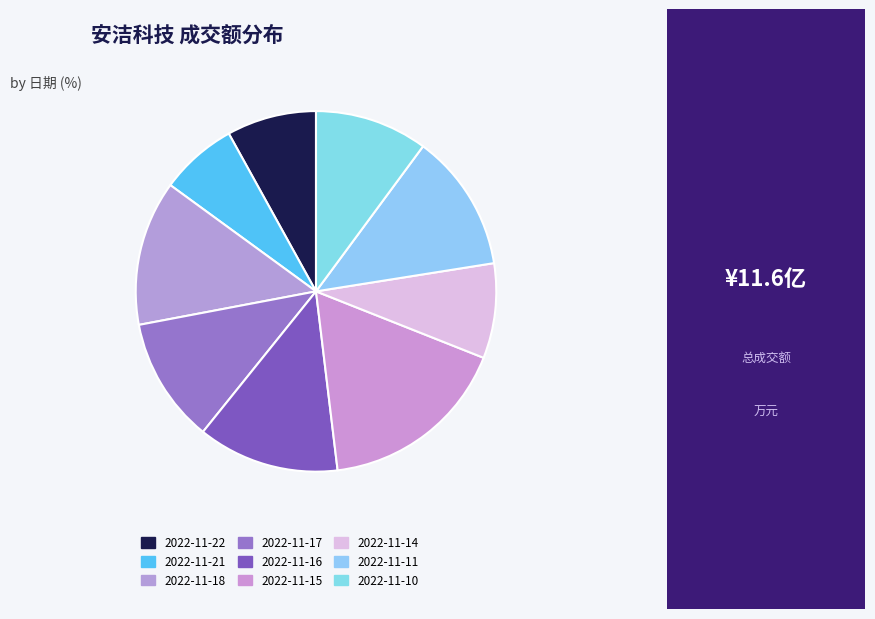

What percentage is the 2022-11-15 slice, to the nearest percent?

17%